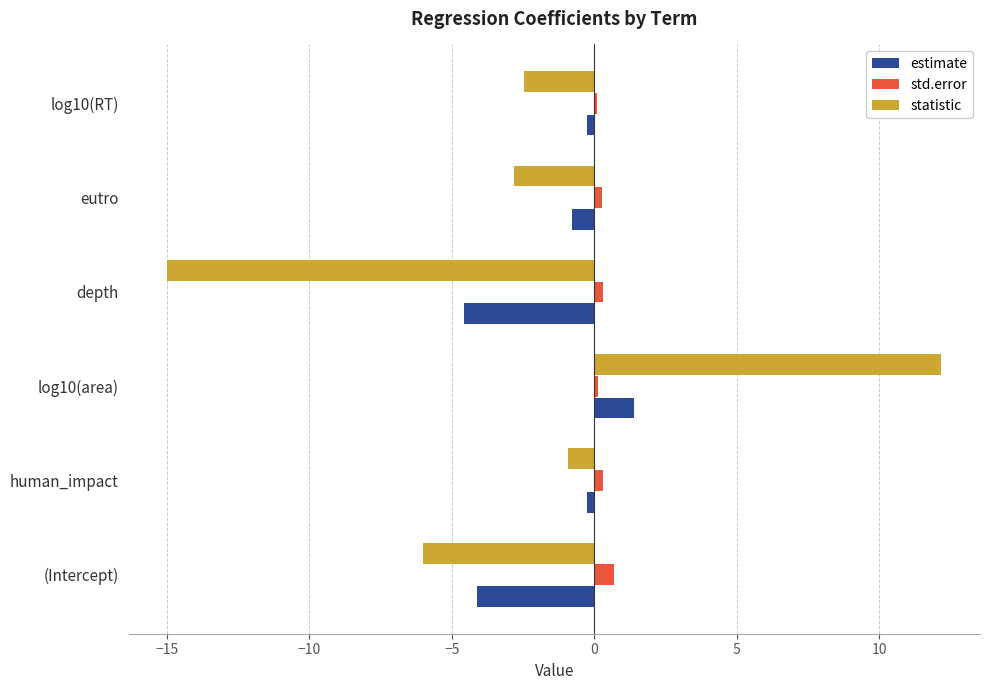

At which label does estimate reach its minimum?

depth